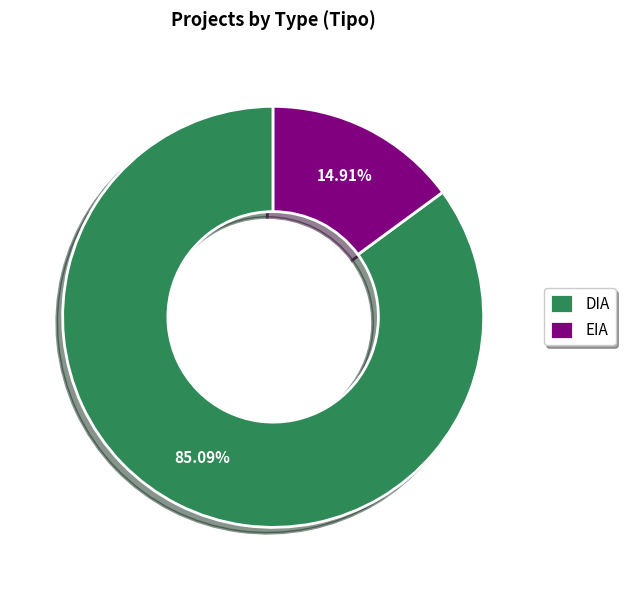

Between EIA and DIA, which is larger?

DIA